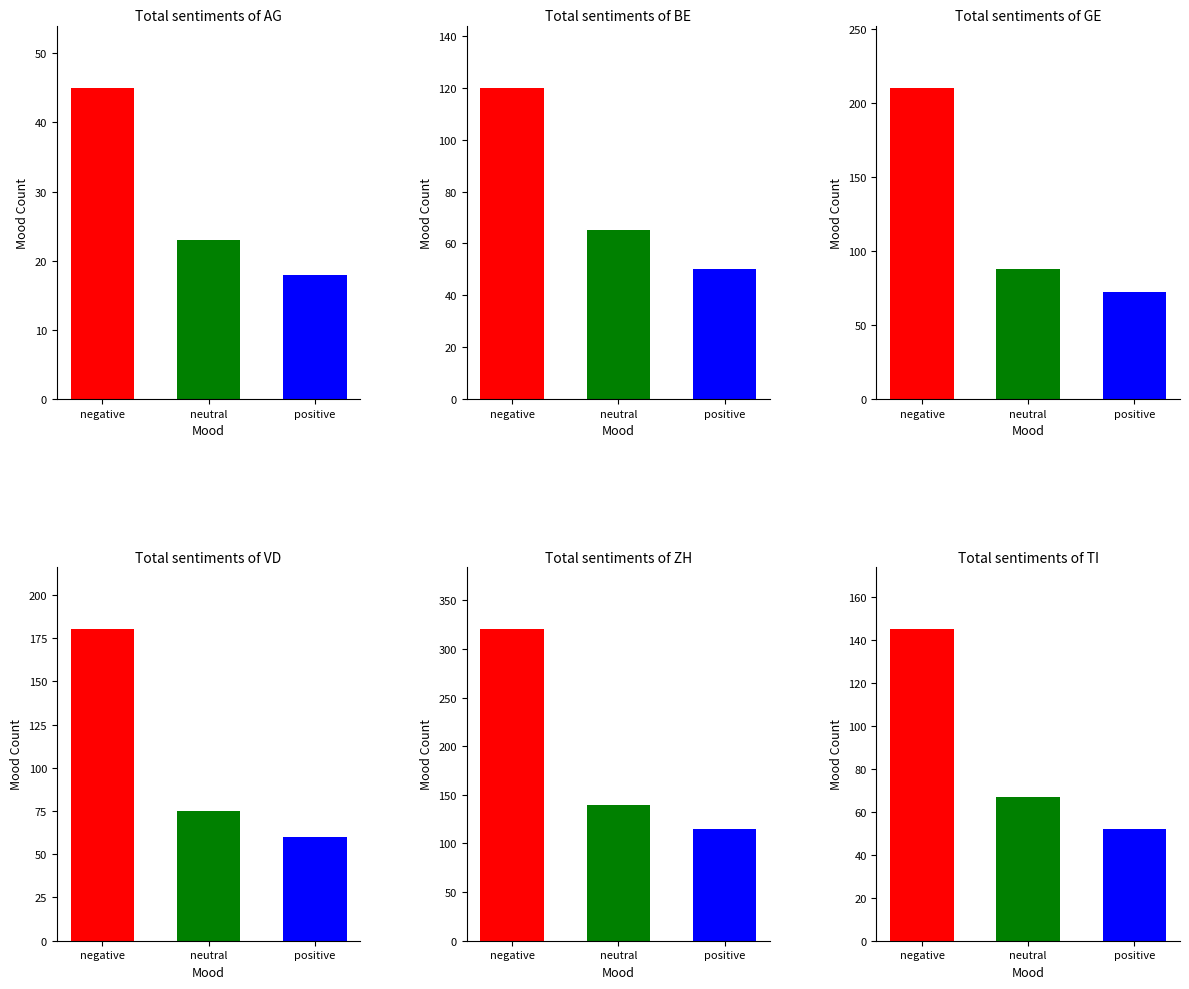

Are the bars horizontal?

No